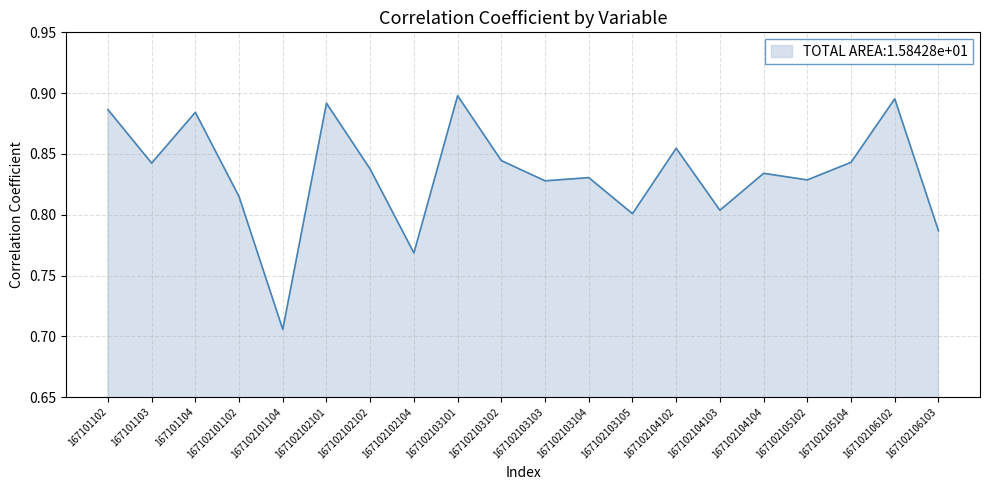

The chart shows a value of 0.8 at 167102106103. True or false?

True